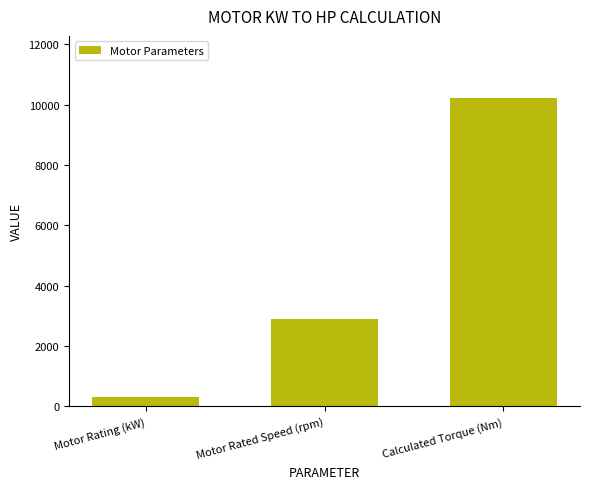

What is the label of the 2nd bar from the right?

Motor Rated Speed (rpm)